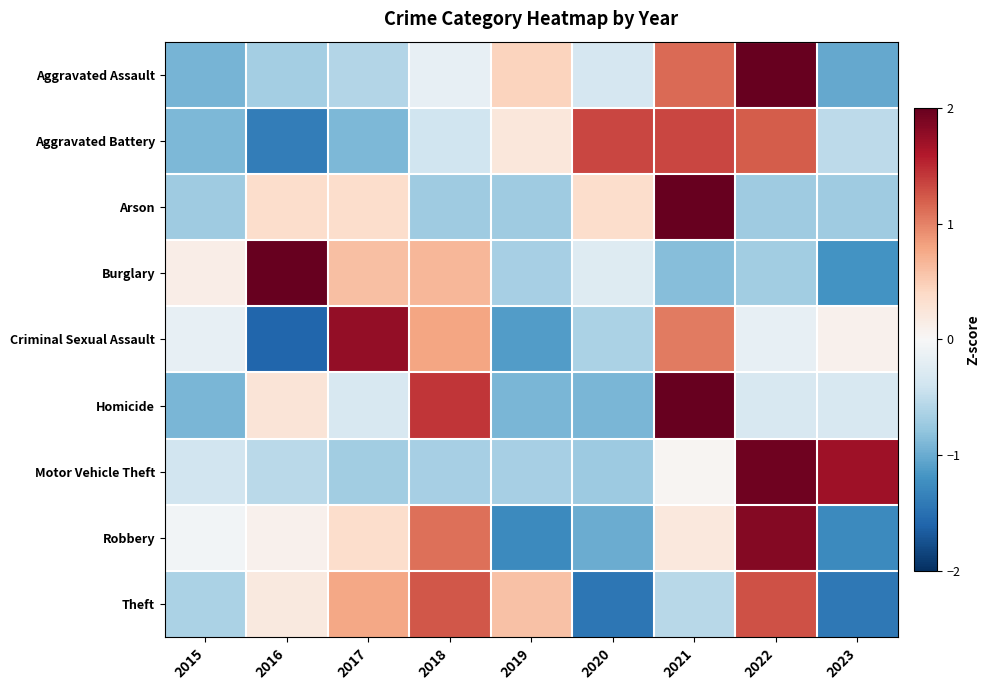

Reading left to right, what are all the values shown in this chart?

Aggravated Assault: 2015=-0.9	2016=-0.7	2017=-0.6	2018=-0.2	2019=0.4	2020=-0.3	2021=1.1	2022=2.2	2023=-1.0
Aggravated Battery: 2015=-0.9	2016=-1.4	2017=-0.9	2018=-0.4	2019=0.2	2020=1.3	2021=1.3	2022=1.2	2023=-0.5
Arson: 2015=-0.7	2016=0.4	2017=0.4	2018=-0.7	2019=-0.7	2020=0.4	2021=2.5	2022=-0.7	2023=-0.7
Burglary: 2015=0.1	2016=2.2	2017=0.6	2018=0.7	2019=-0.7	2020=-0.3	2021=-0.9	2022=-0.7	2023=-1.2
Criminal Sexual Assault: 2015=-0.2	2016=-1.6	2017=1.8	2018=0.8	2019=-1.1	2020=-0.6	2021=1.0	2022=-0.2	2023=0.1
Homicide: 2015=-0.9	2016=0.3	2017=-0.3	2018=1.4	2019=-0.9	2020=-0.9	2021=2.0	2022=-0.3	2023=-0.3
Motor Vehicle Theft: 2015=-0.4	2016=-0.5	2017=-0.7	2018=-0.7	2019=-0.7	2020=-0.7	2021=0.0	2022=1.9	2023=1.7
Robbery: 2015=-0.1	2016=0.1	2017=0.4	2018=1.1	2019=-1.3	2020=-1.0	2021=0.2	2022=1.8	2023=-1.3
Theft: 2015=-0.6	2016=0.2	2017=0.8	2018=1.2	2019=0.6	2020=-1.4	2021=-0.5	2022=1.3	2023=-1.4